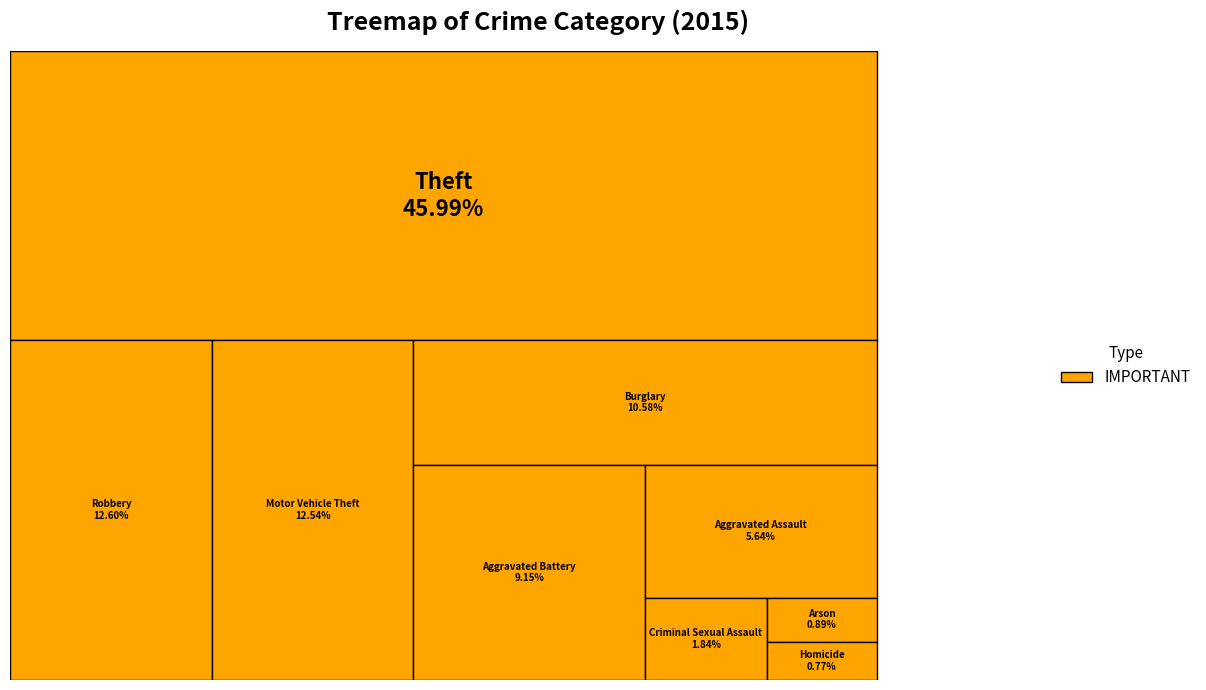

Is there a majority slice in this chart?

No